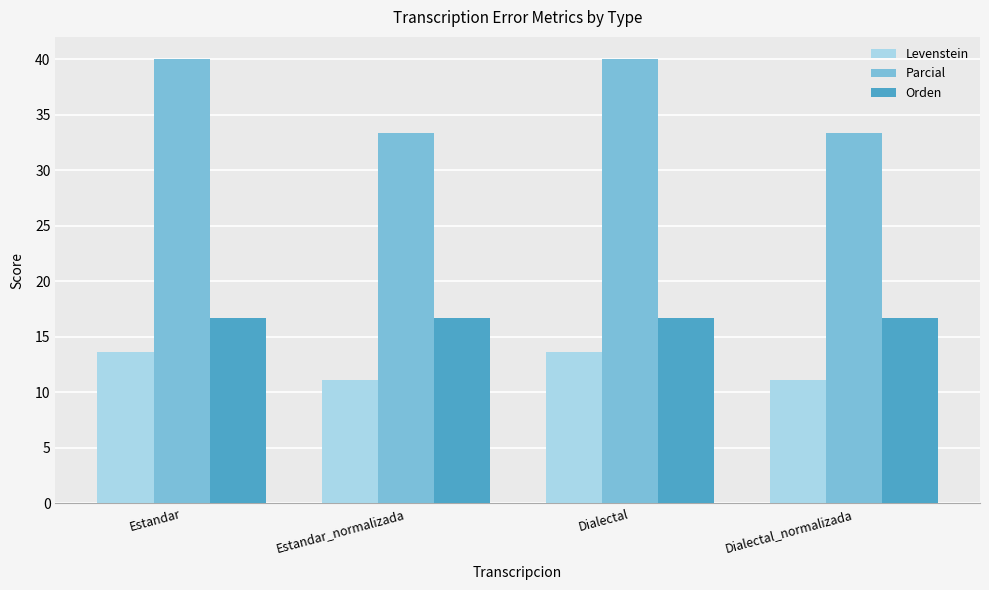

The Orden series shows 16.7 at Estandar_normalizada. True or false?

True